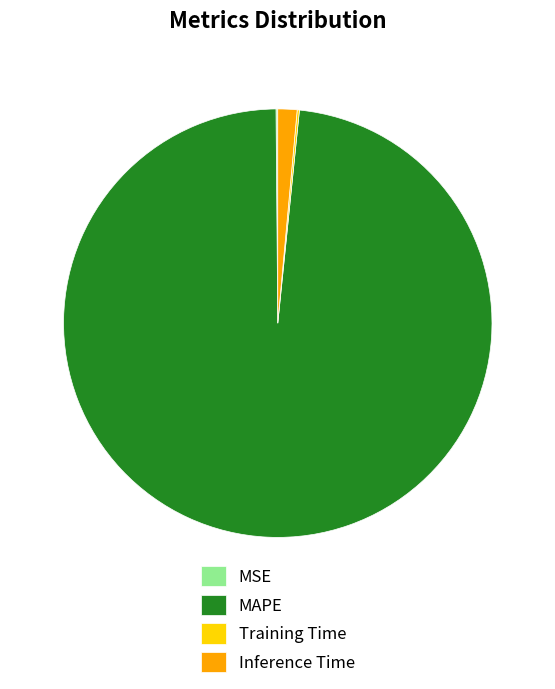

Which category has the biggest portion of the pie?

MAPE